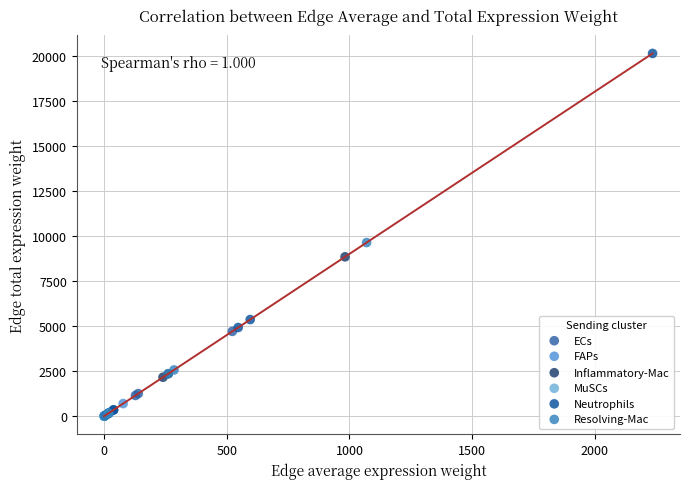

Which series contains the highest Y value?

Neutrophils